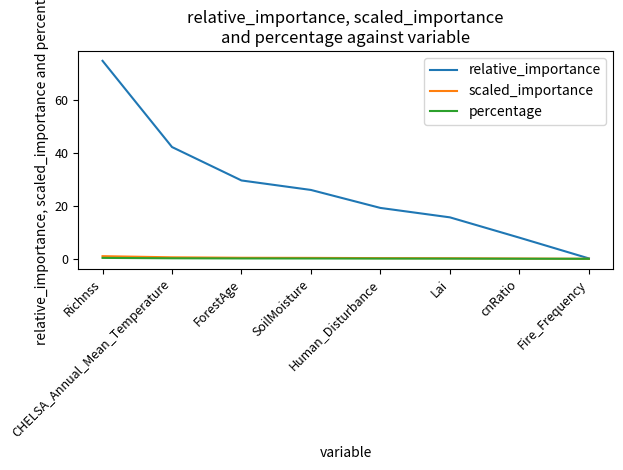

The value of relative_importance at SoilMoisture is 26.0. True or false?

True